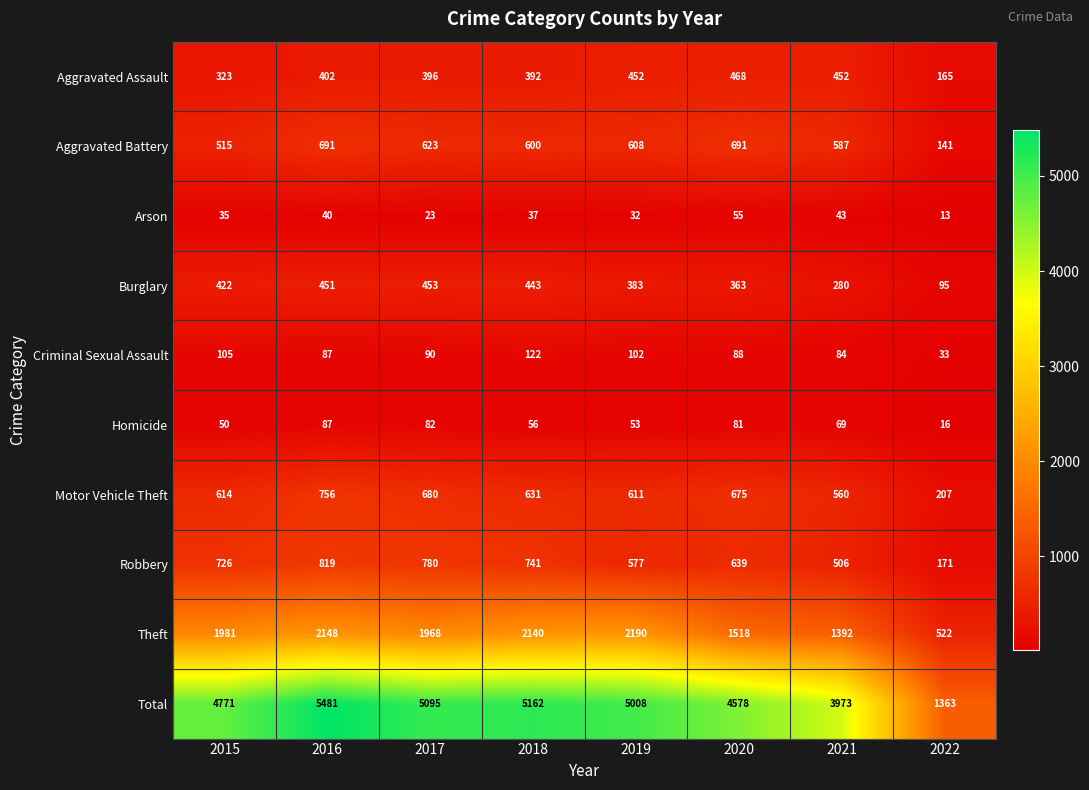

At which label is Burglary closest to 274?

2021